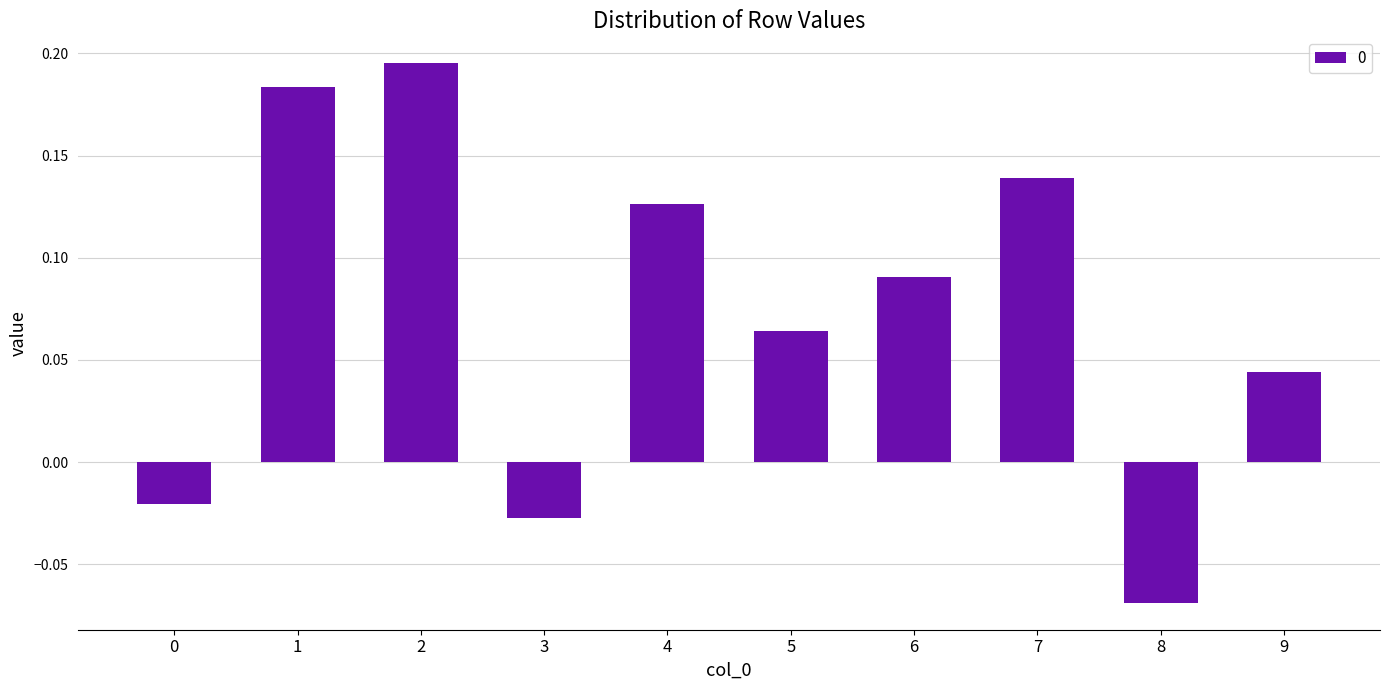

Which category has the lowest value across all series?

8